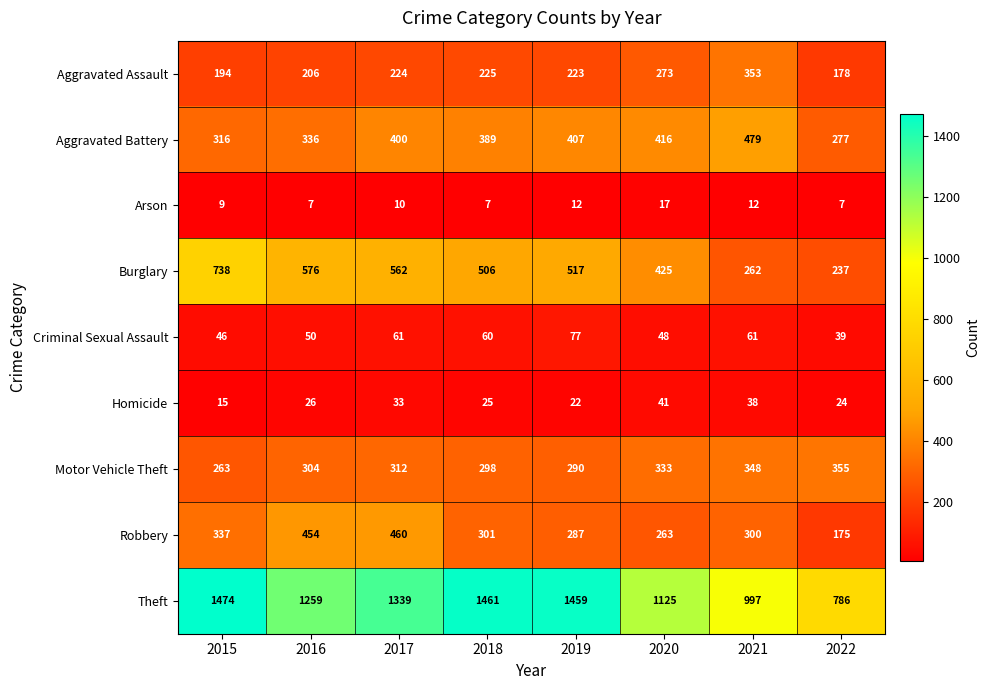

The value of Theft at 2020 is 572. True or false?

False